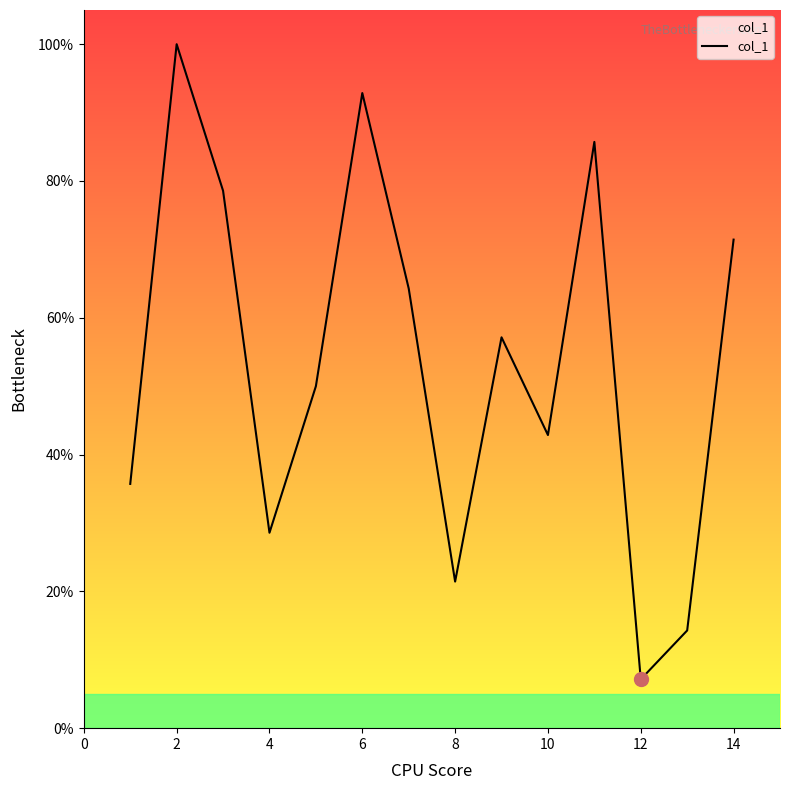

What is the difference between the maximum and minimum values?

92.9